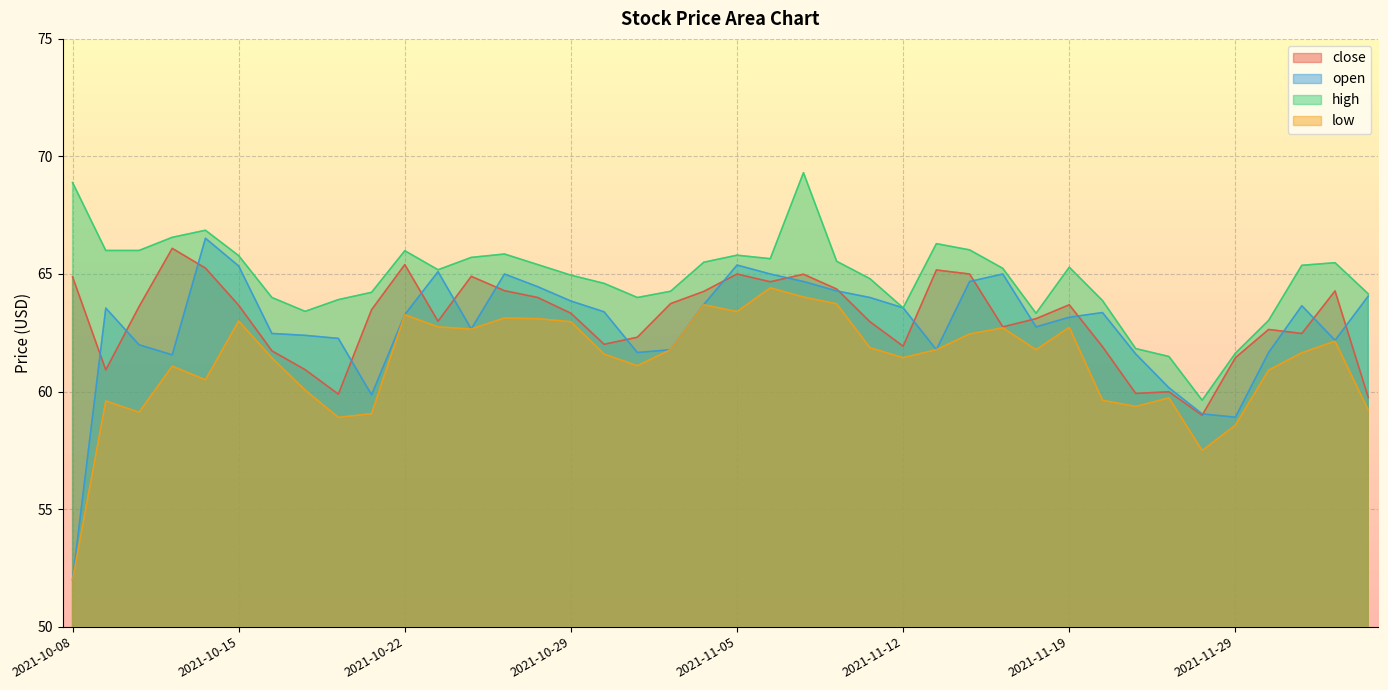

What is the label of the 37th point from the right?

2021-10-13